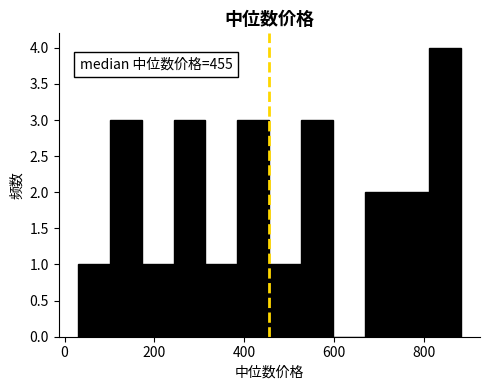

Read against the x-axis, roughly where is the centre of the tallest bar?

840